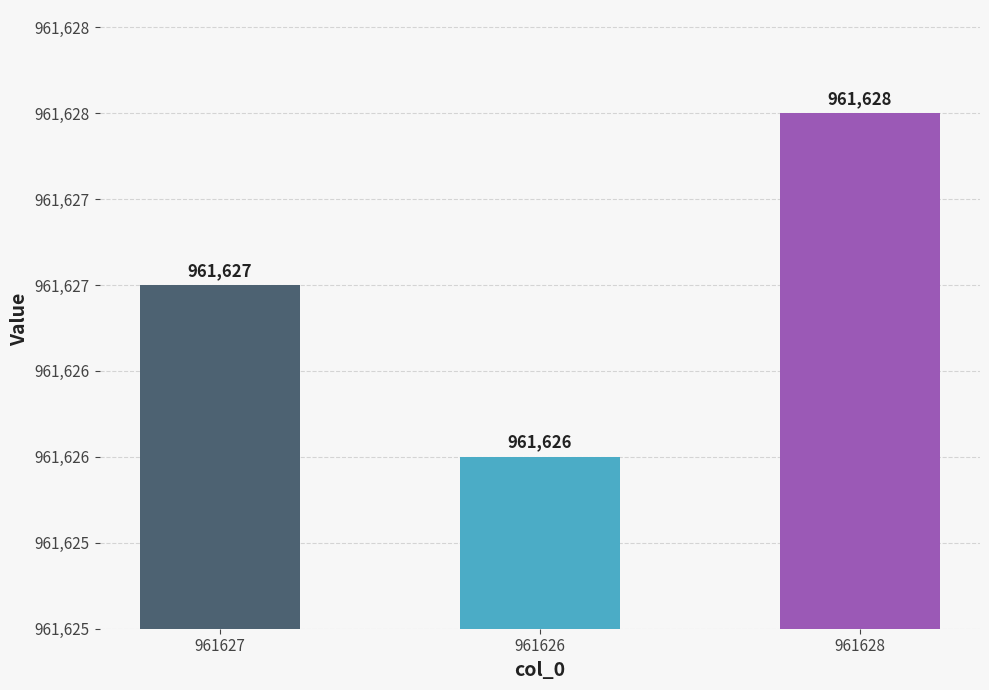

Are the bars horizontal?

No